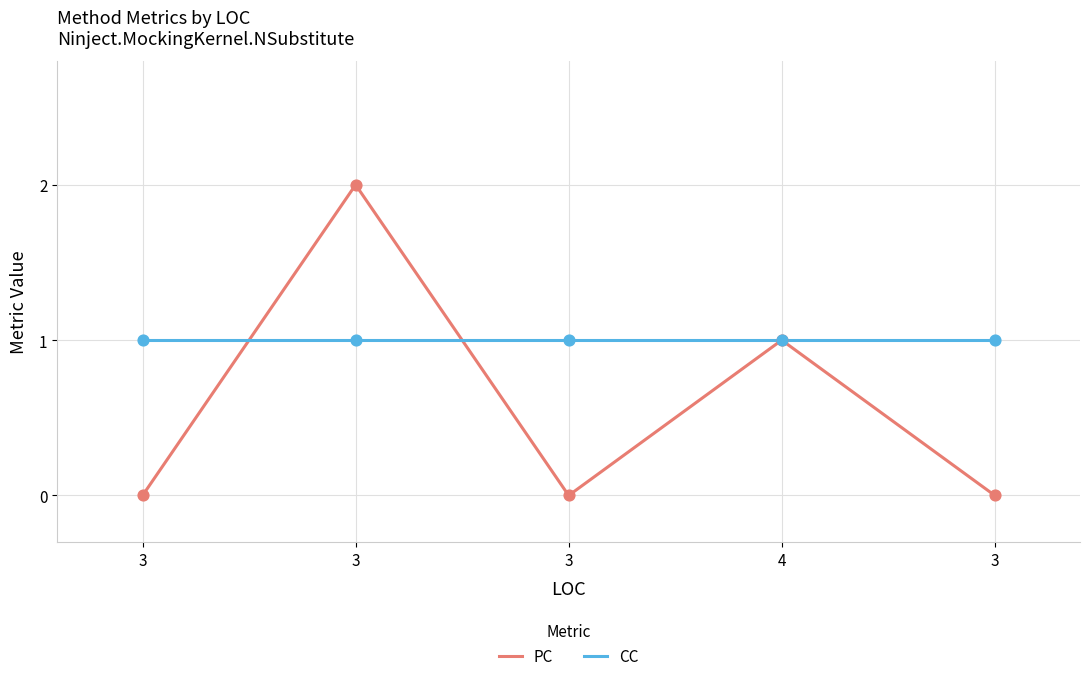

Does the chart have visible grid lines?

Yes